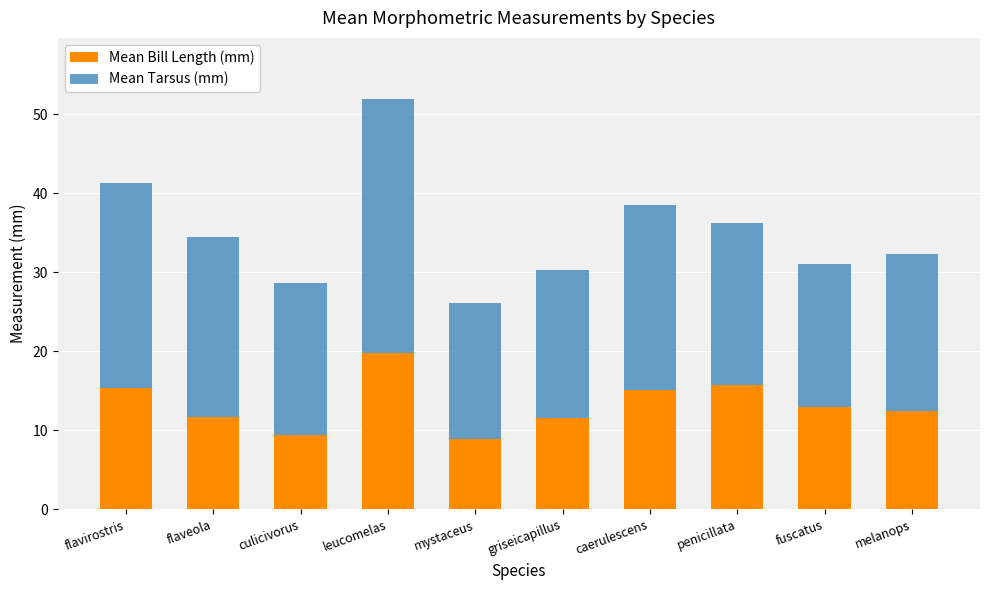

The value of Mean Bill Length (mm) at griseicapillus is 11.6. True or false?

True